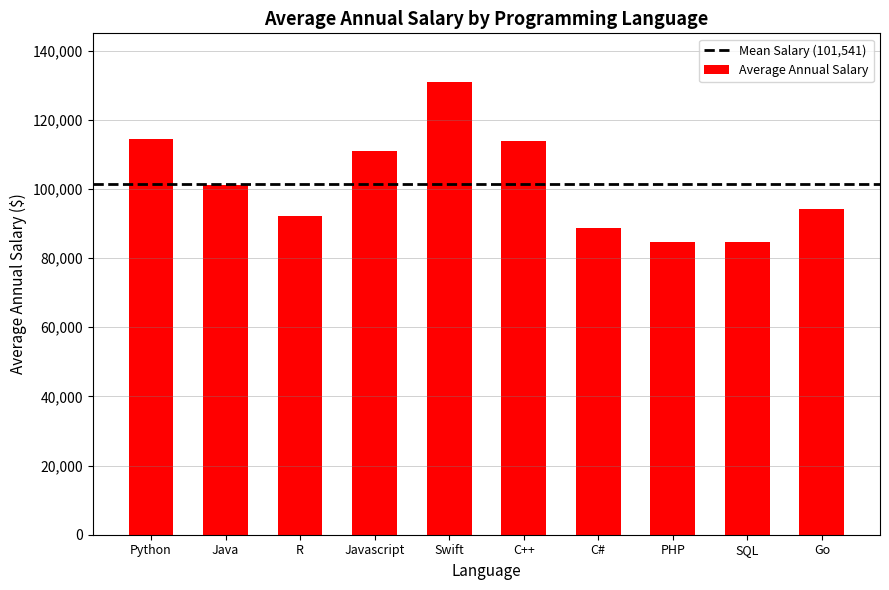

What is the value of the 2nd bar from the left?

101013